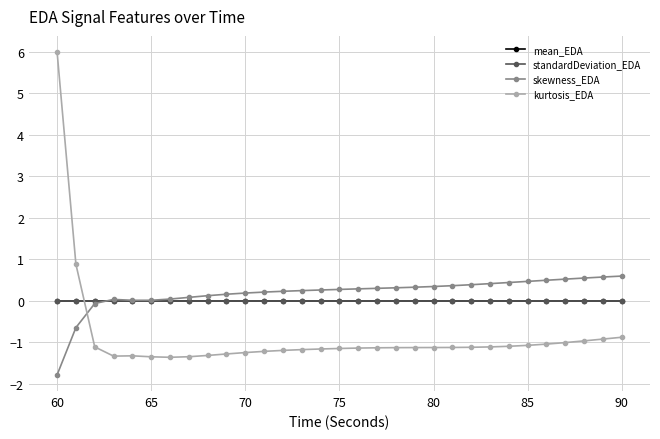

What is the value of the kurtosis_EDA point at the 1st from the left?

6.0